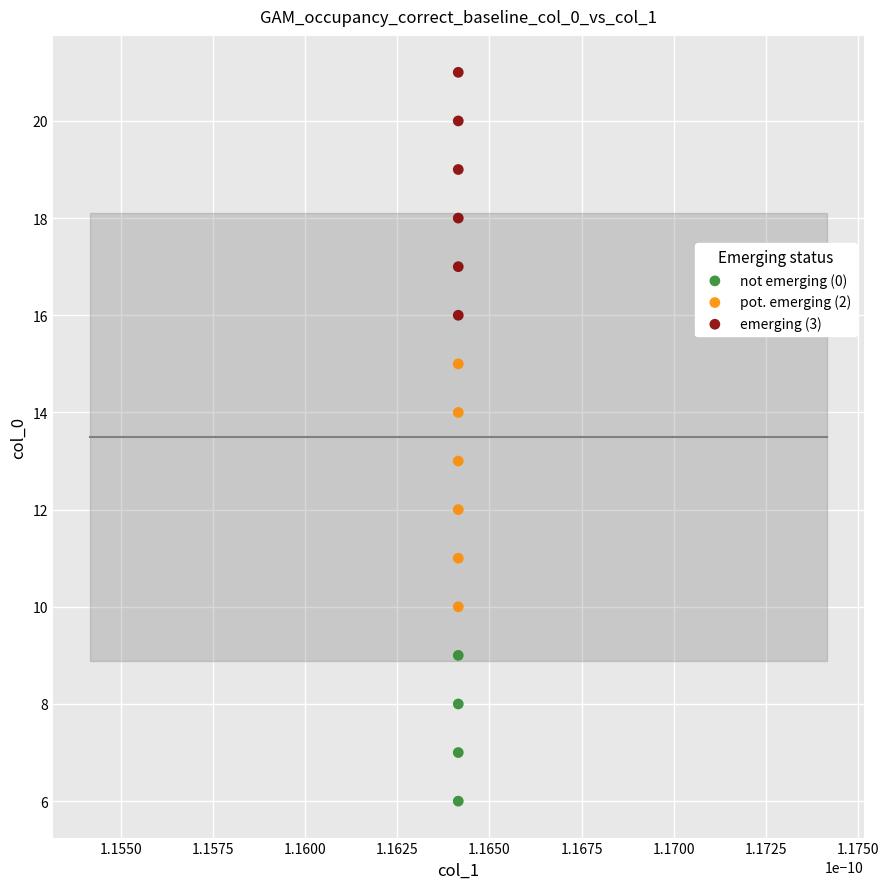

Which series reaches the maximum Y coordinate?

emerging (3)